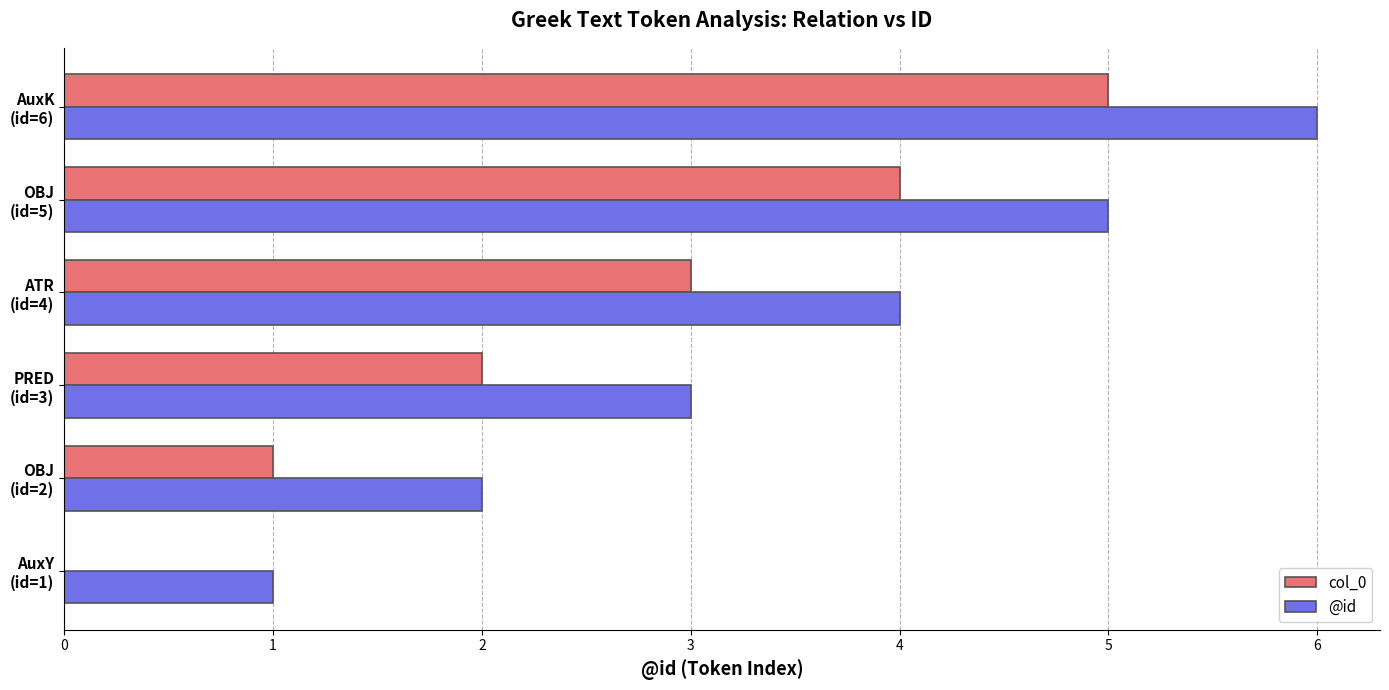

What is the sum of all @id values?

21